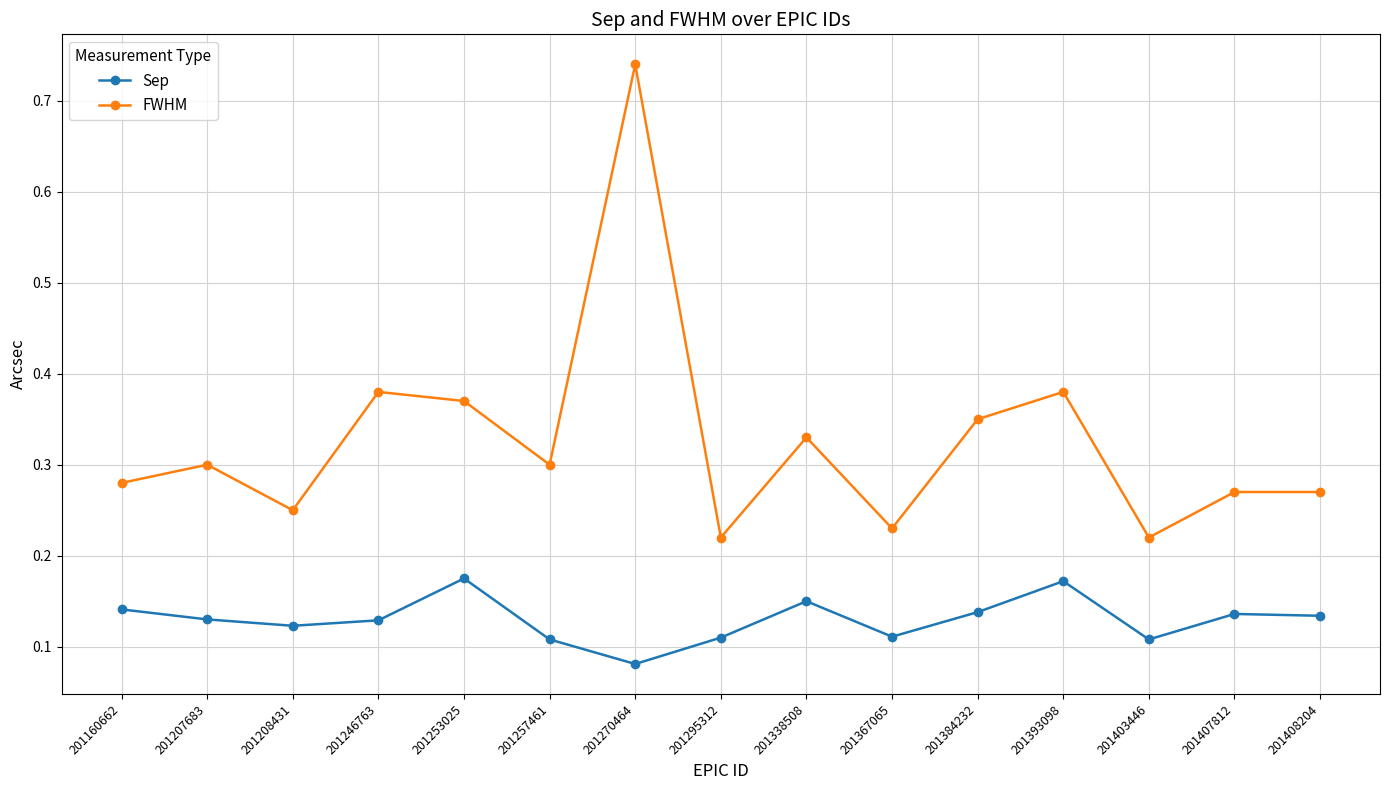

Which series has the largest total across all categories?

FWHM